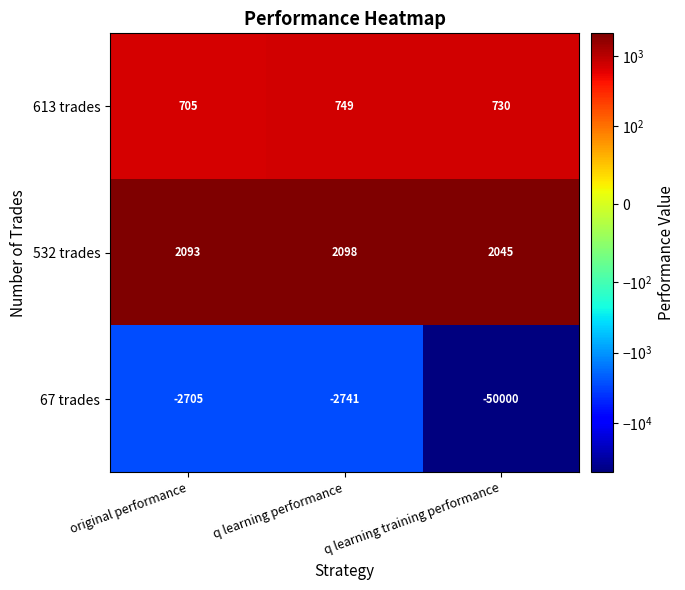

What is the maximum value shown in the chart?

2098